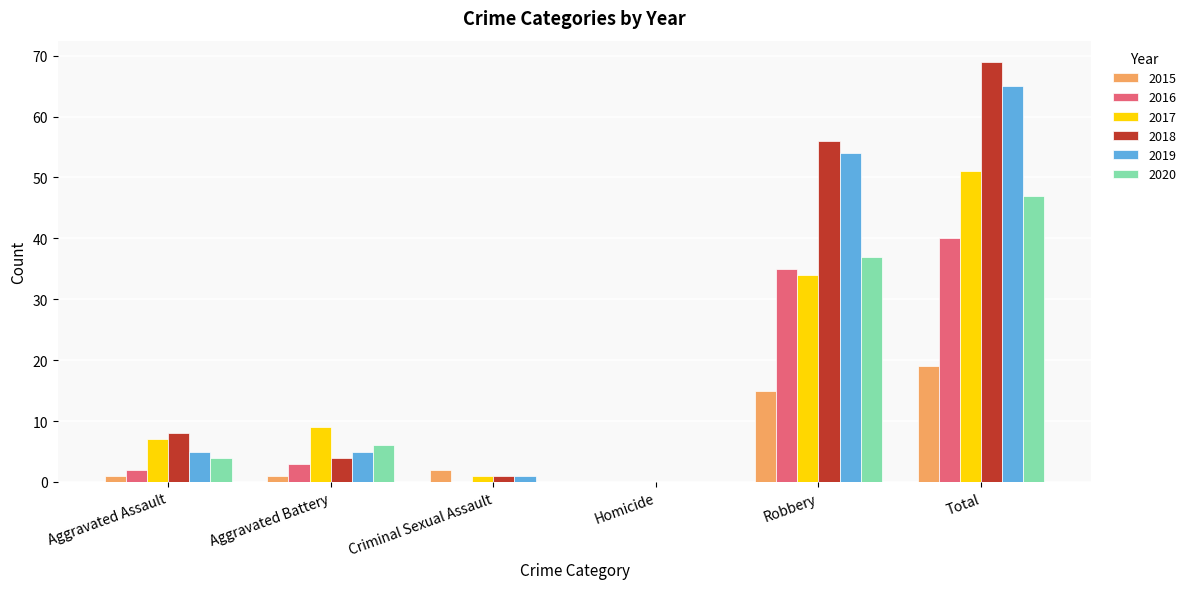

How many positive values does the 2017 series have?

5